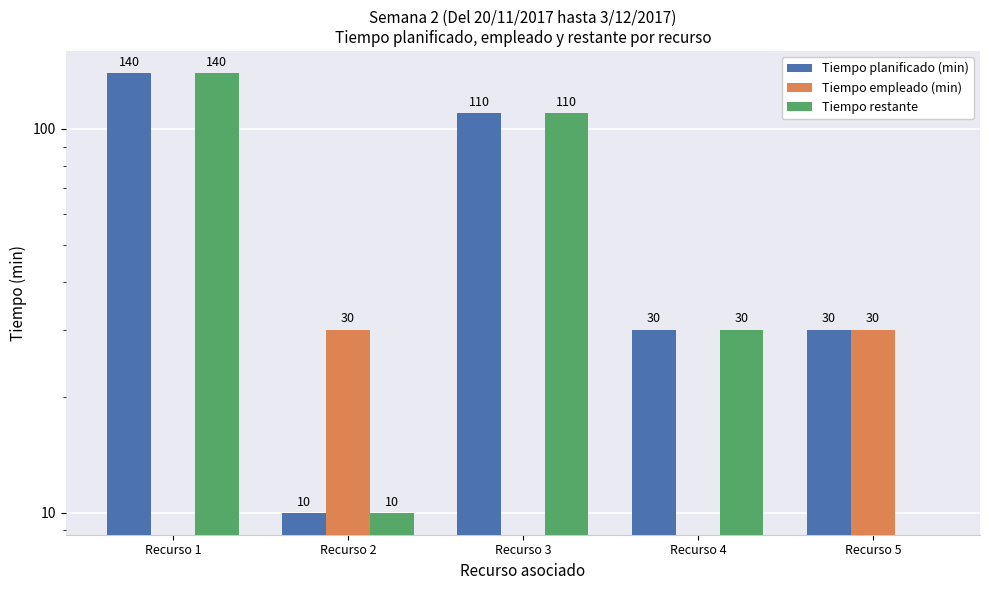

Reading right to left, what are all the values shown in this chart?

Tiempo planificado (min): Recurso 5=30	Recurso 4=30	Recurso 3=110	Recurso 2=10	Recurso 1=140
Tiempo empleado (min): Recurso 5=30	Recurso 4=0	Recurso 3=0	Recurso 2=30	Recurso 1=0
Tiempo restante: Recurso 5=0	Recurso 4=30	Recurso 3=110	Recurso 2=10	Recurso 1=140